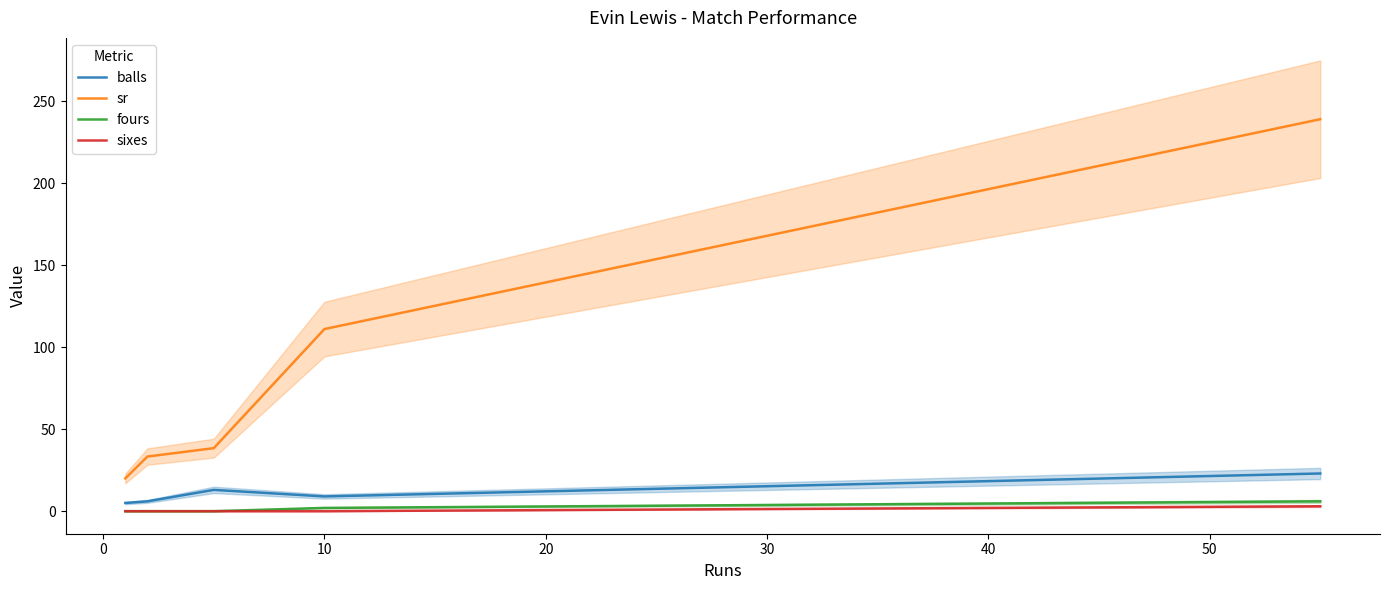

True or false: sr and balls intersect in this chart.

False